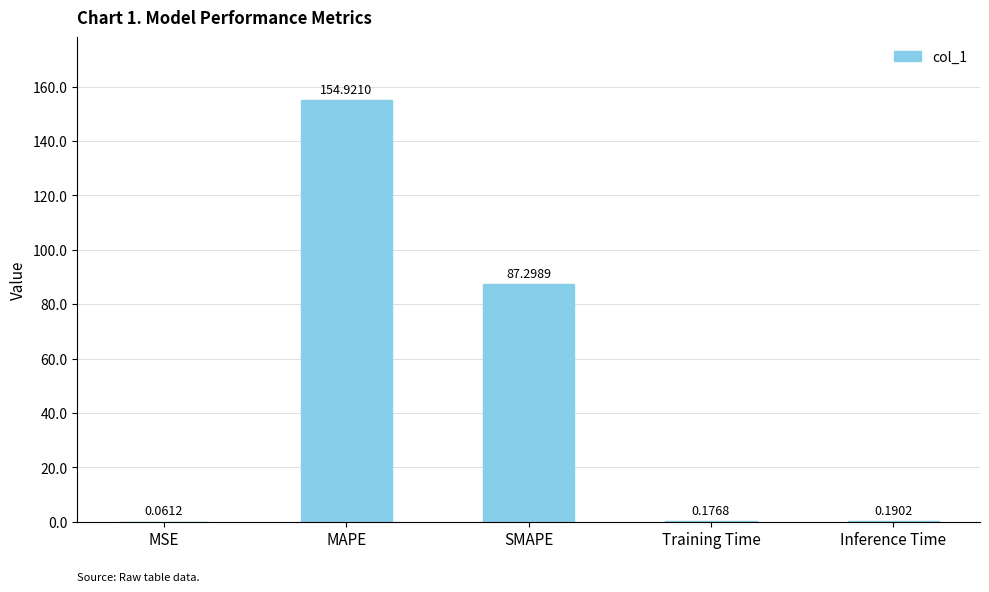

The chart shows a value of 53.7 at MAPE. True or false?

False